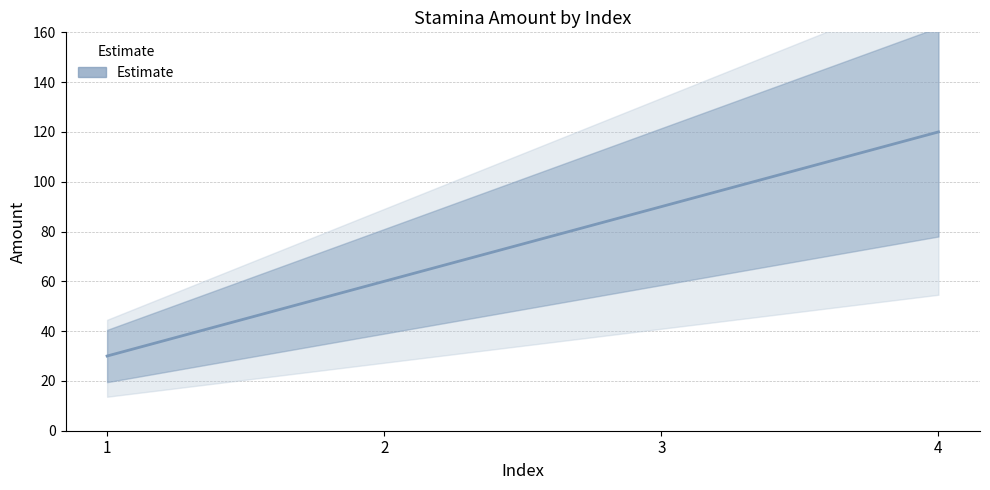

What is the value of the 1st point from the left?

30